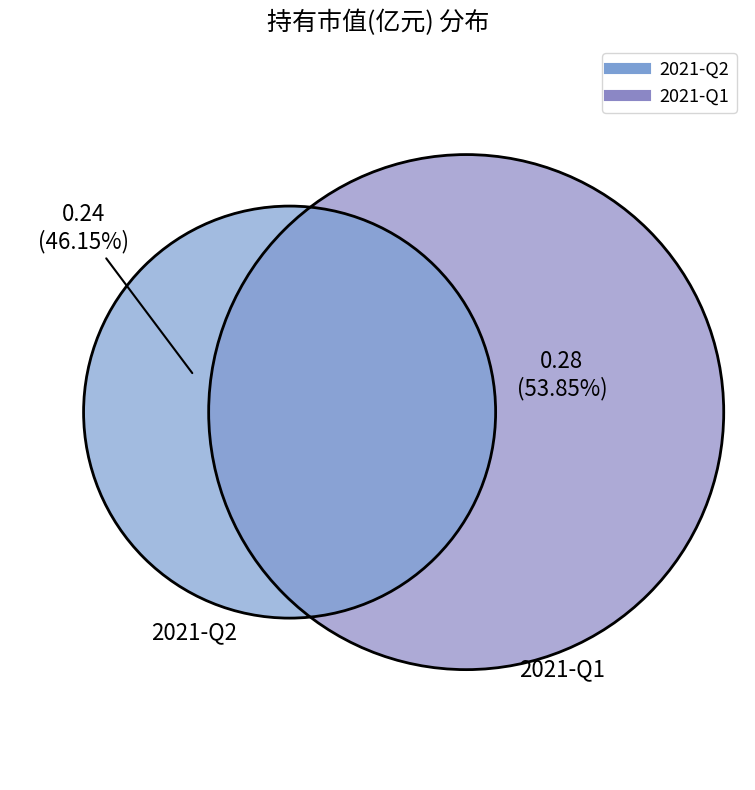

To the nearest percent, what is the combined percentage of 2021-Q2 and 2021-Q1?

100%